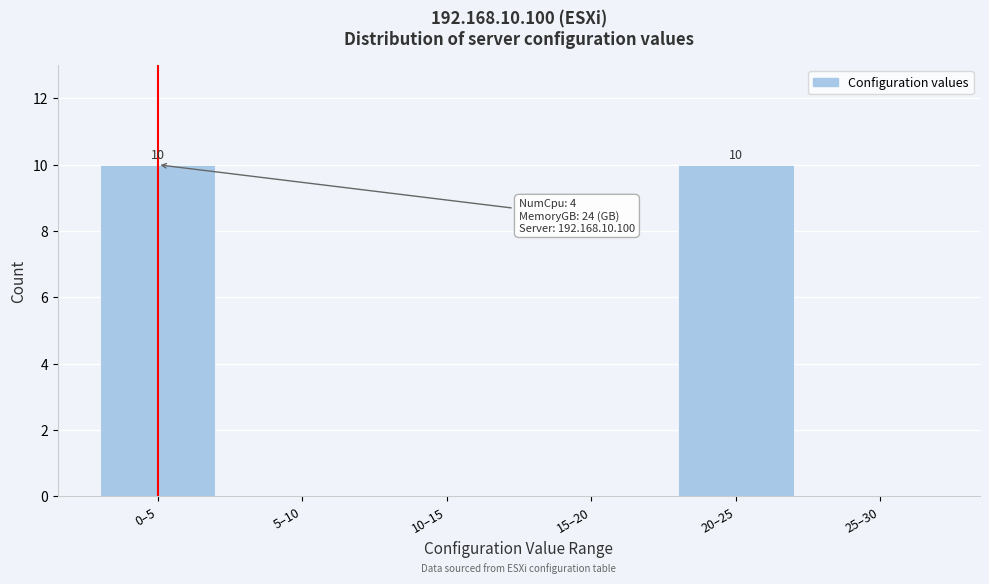

Reading right to left, what are all the values shown in this chart?

25–30=0	20–25=10	15–20=0	10–15=0	5–10=0	0–5=10